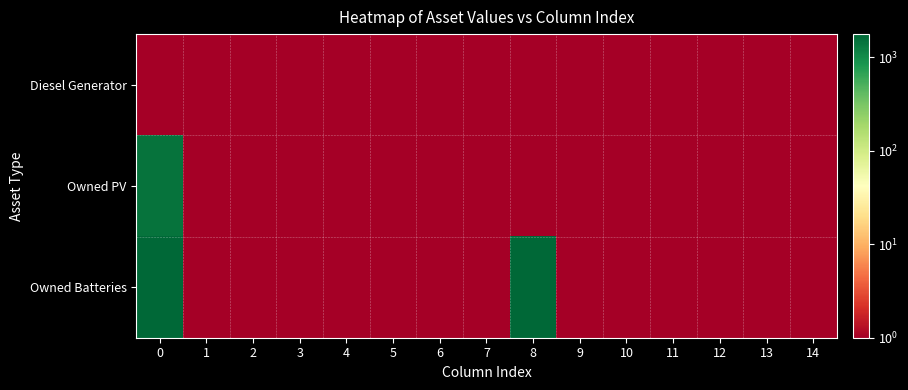

Reading left to right, transcribe all the data shown in this chart.

Diesel Generator: 0=1	1=1	2=1	3=1	4=1	5=1	6=1	7=1	8=1	9=1	10=1	11=1	12=1	13=1	14=1
Owned PV: 0=1462	1=1	2=1	3=1	4=1	5=1	6=1	7=1	8=1	9=1	10=1	11=1	12=1	13=1	14=1
Owned Batteries: 0=1763	1=1	2=1	3=1	4=1	5=1	6=1	7=1	8=1763	9=1	10=1	11=1	12=1	13=1	14=1